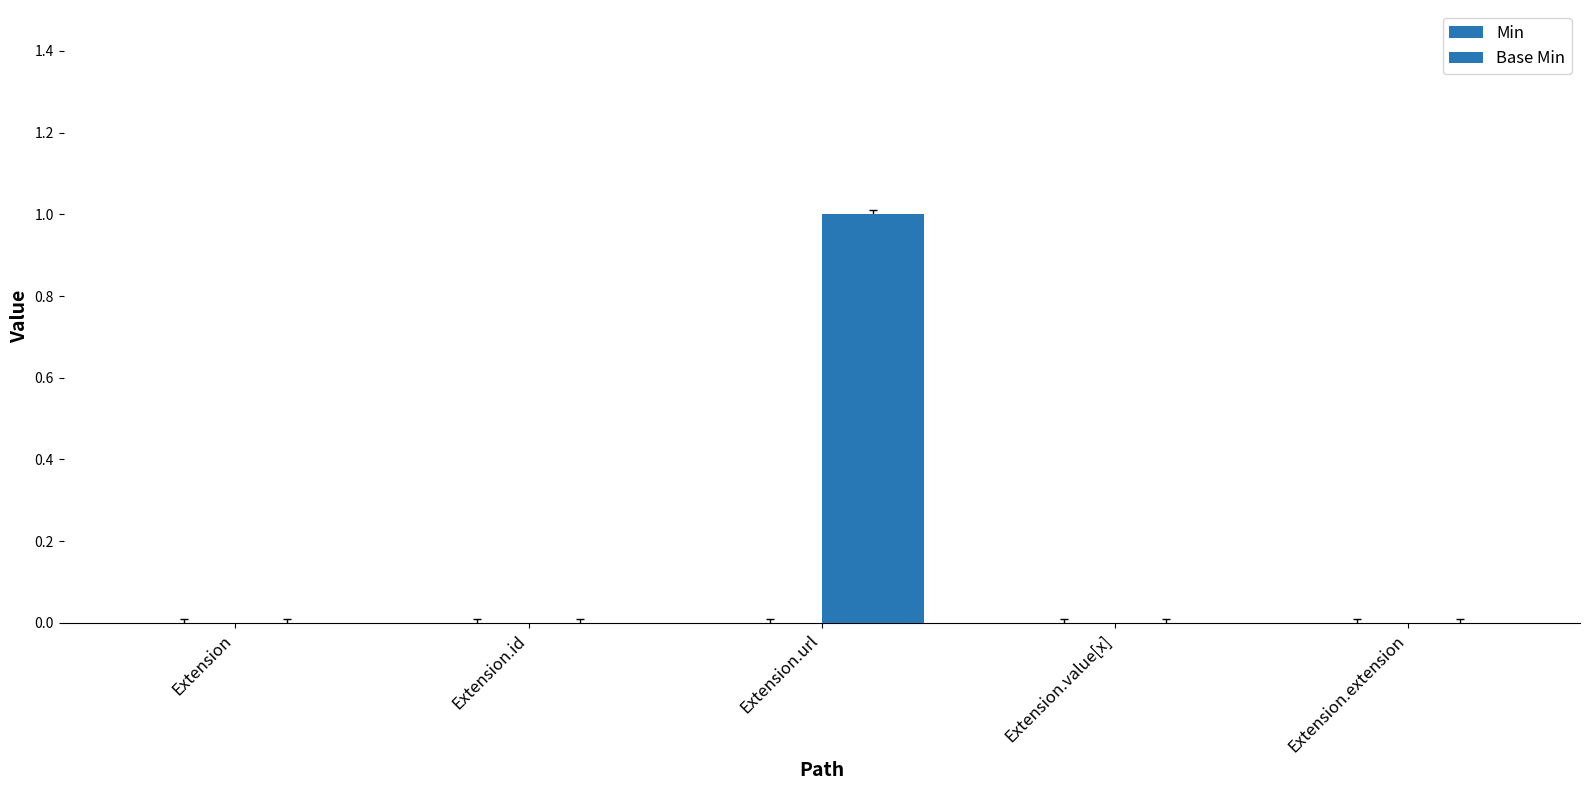

Are the bars horizontal?

No